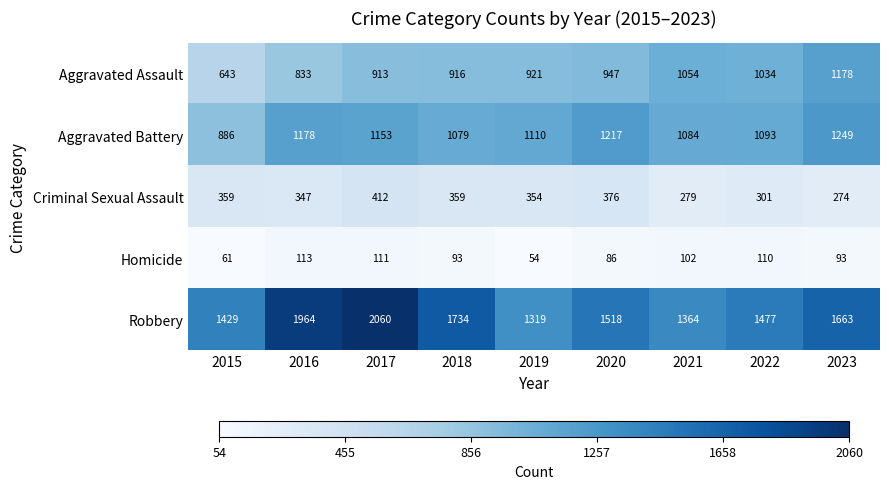

What is the sum of all Robbery values?

14528